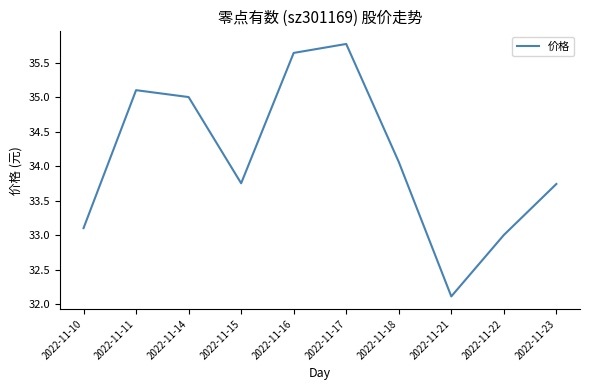

Between 2022-11-11 and 2022-11-14, which is larger?

2022-11-11